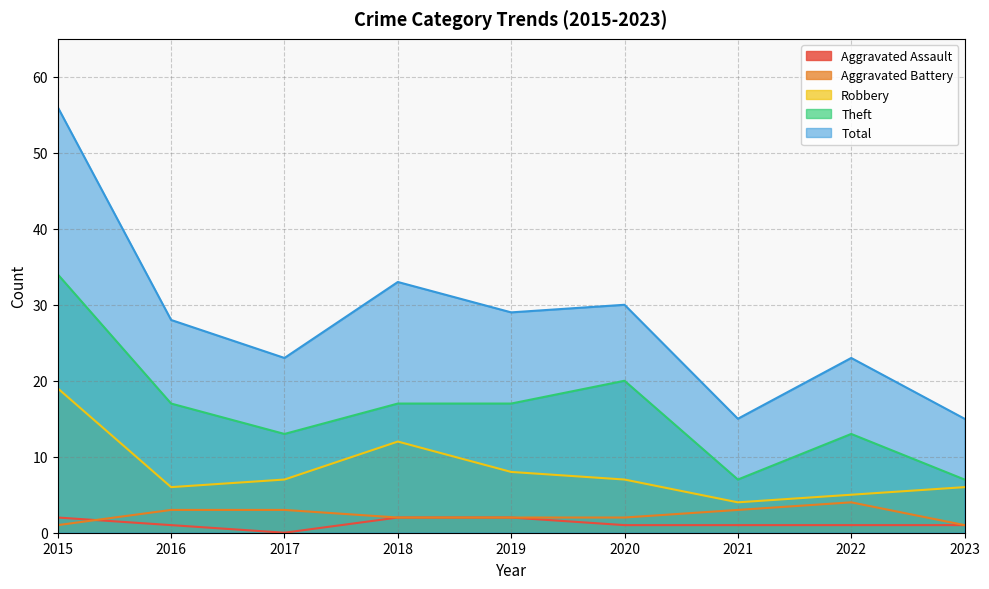

How many interior local valleys does the Robbery series have?

2